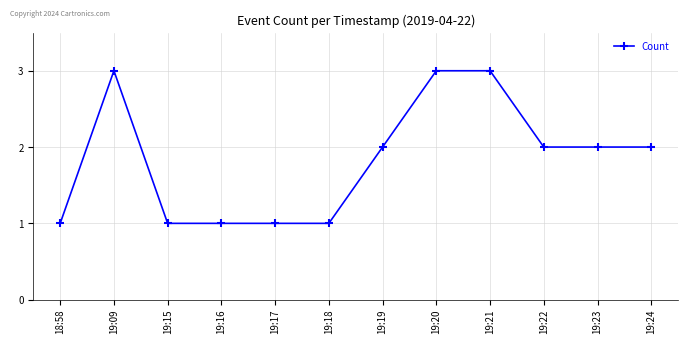

Reading left to right, list all the values displayed in this chart.

18:58=1	19:09=3	19:15=1	19:16=1	19:17=1	19:18=1	19:19=2	19:20=3	19:21=3	19:22=2	19:23=2	19:24=2